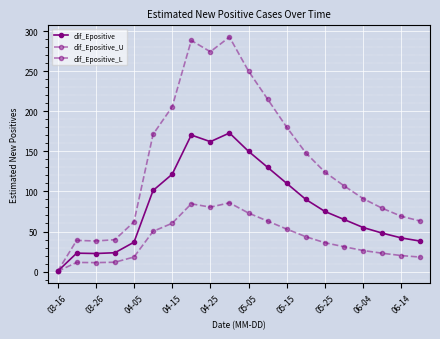

How many data points does each series have?

20